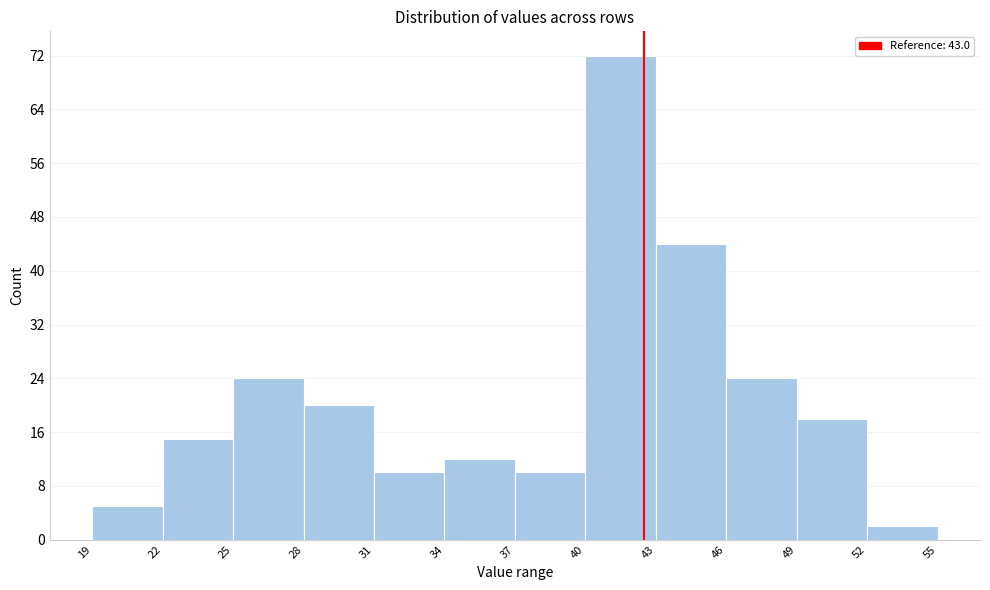

Reading left to right, extract all data points from this chart.

5	15	24	20	10	12	10	72	44	24	18	2